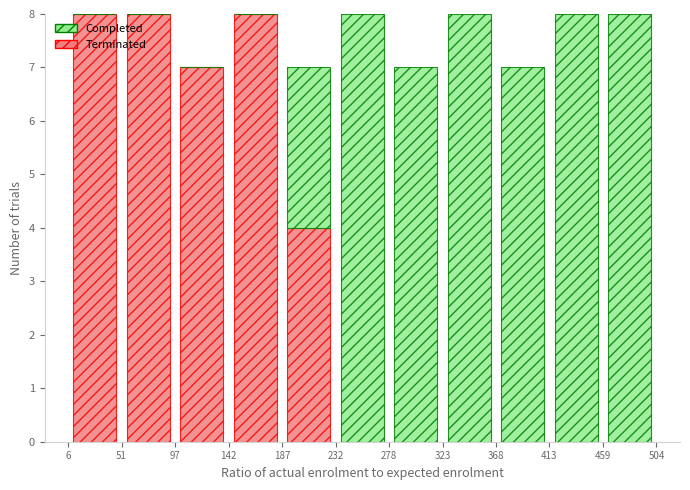

Reading left to right, transcribe this chart: for each stacked bar, give the range it covers on the x-axis and its total height. The values are not printed on the chart, so give them approximately, as read against the axis.

6 to 51: 8
51 to 97: 8
97 to 142: 7
142 to 187: 8
187 to 232: 7
232 to 278: 8
278 to 323: 7
323 to 368: 8
368 to 413: 7
413 to 459: 8
459 to 504: 8